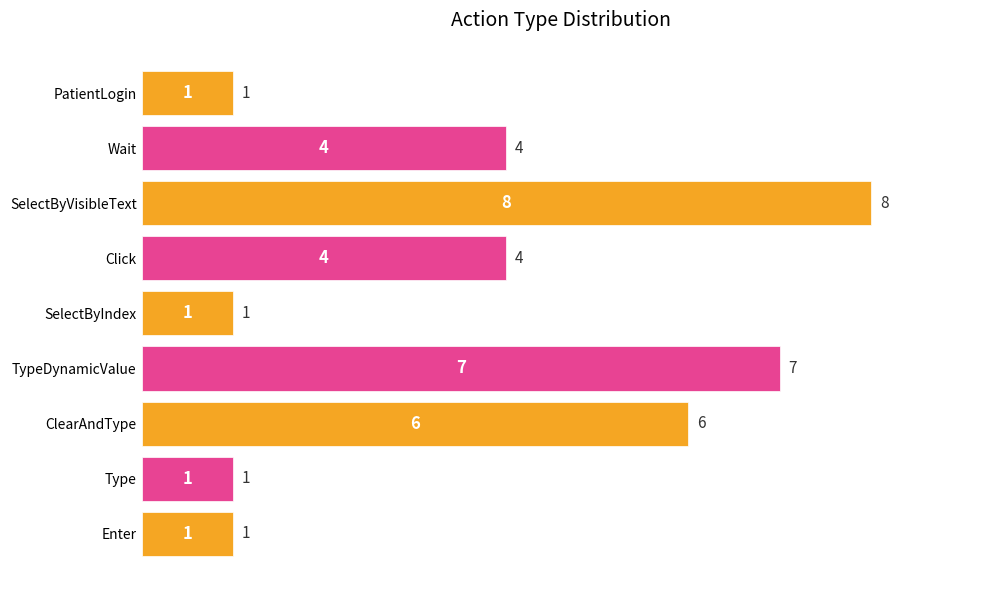

Count the number of categories in the chart.

9